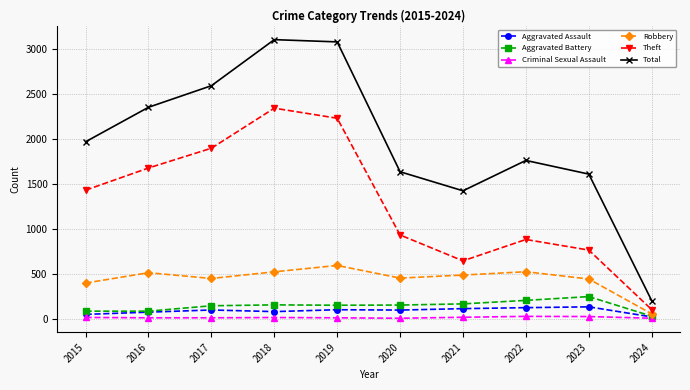

The value of Robbery at 2020 is 722. True or false?

False